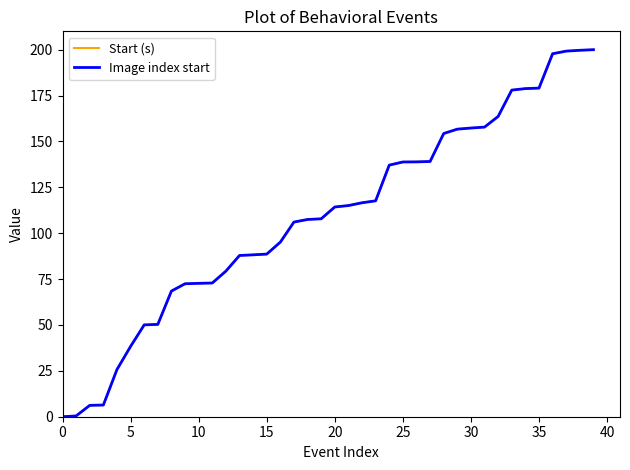

What is the highest value of the Start (s) series?

200.0